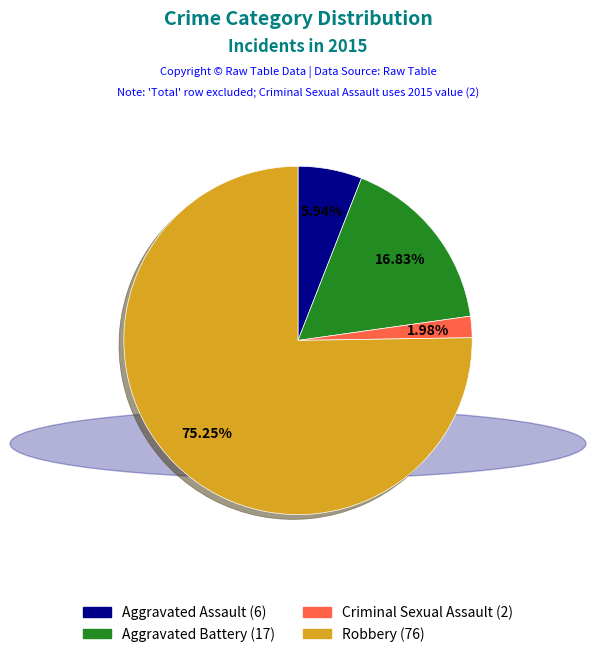

Count the number of slices in the pie.

4